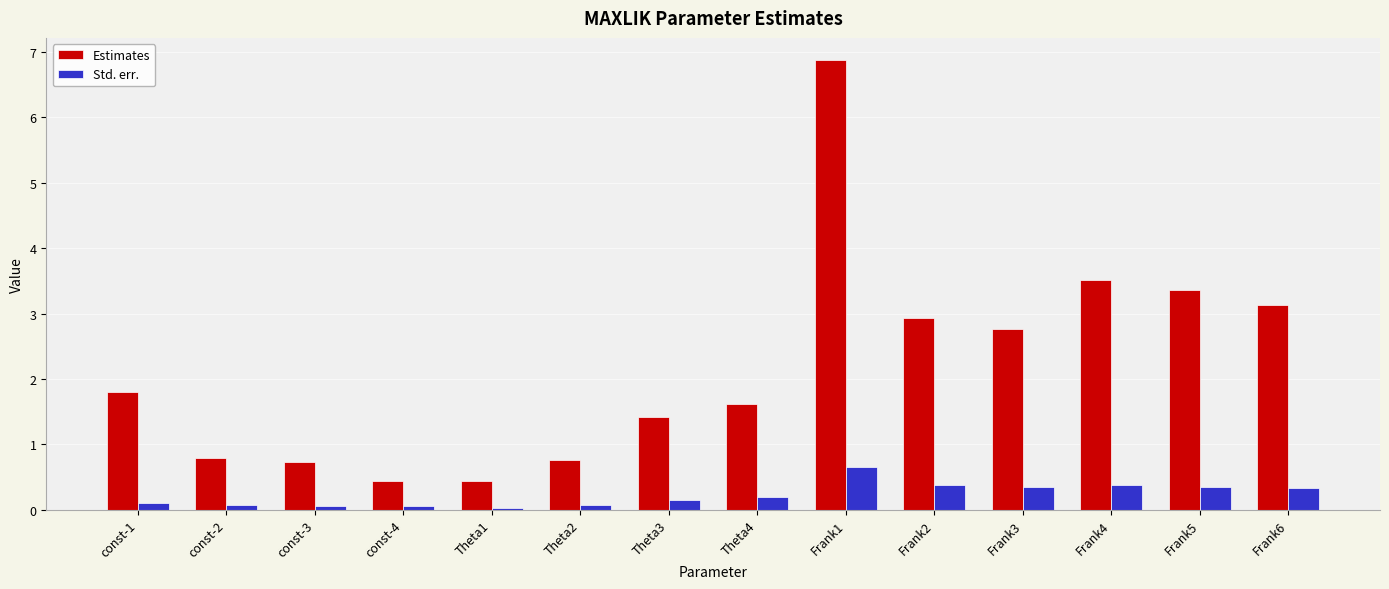

What is the difference between the maximum and minimum values in the Std. err. series?

0.6